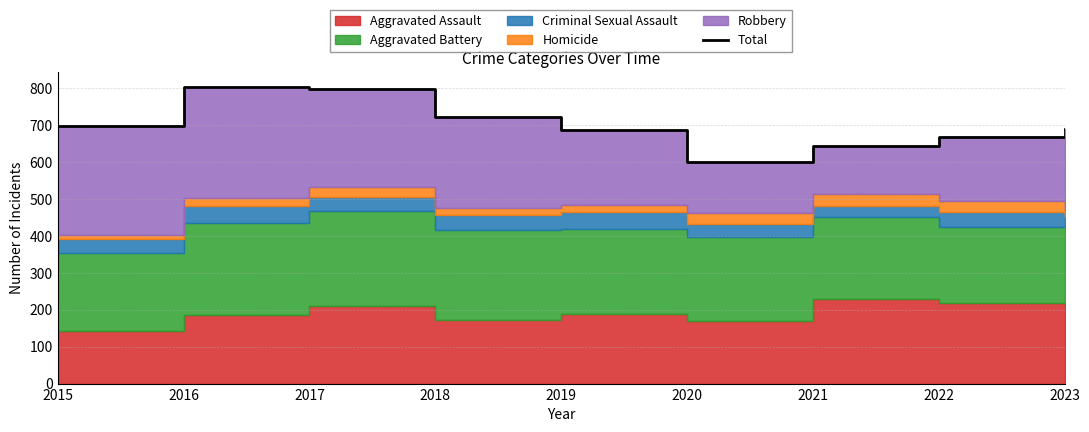

Does the chart display data point markers on the line(s)?

No